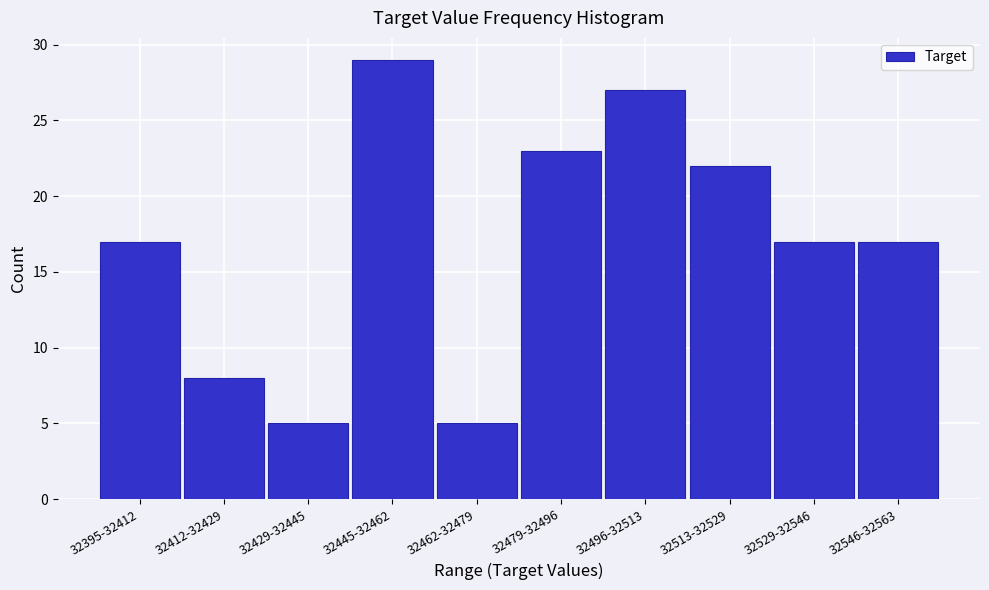

Reading right to left, extract all data points from this chart.

17	17	22	27	23	5	29	5	8	17